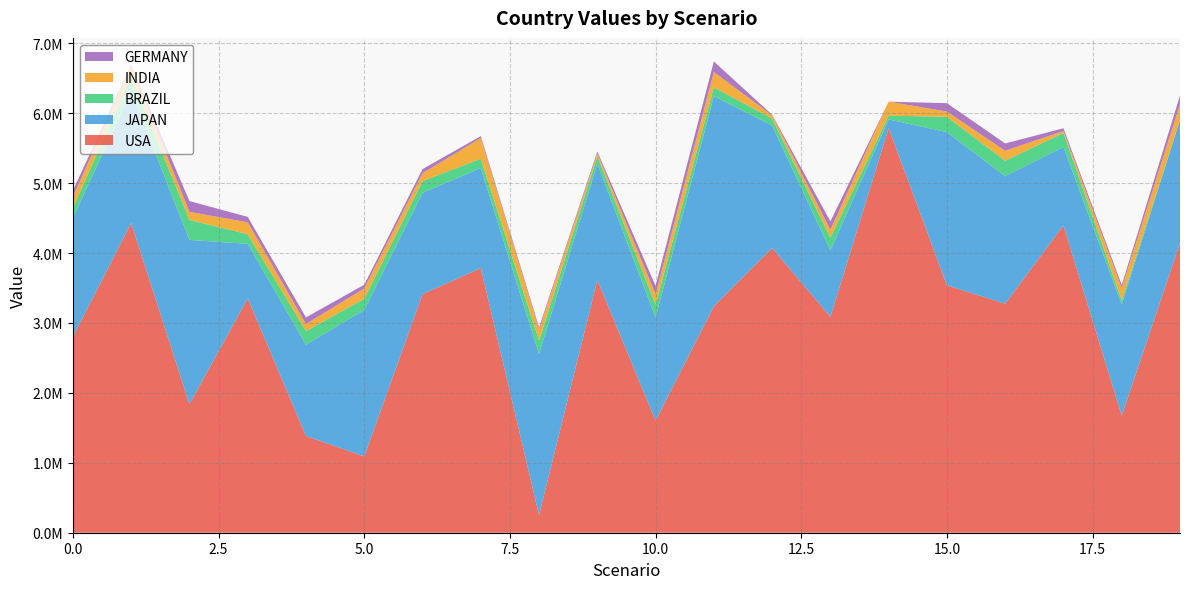

Reading left to right, list all the values displayed in this chart.

USA: 2800000.0	4430257.0	1837931.3	3351668.3	1384215.0	1091039.4	3411460.9	3784905.0	250931.2	3614355.0	1603753.2	3237549.6	4071988.4	3088527.6	5787006.3	3537807.9	3275900.6	4395474.2	1673776.4	4143406.4
JAPAN: 1700000.0	1882360.7	2349944.5	779979.4	1305355.5	2093478.6	1450317.1	1431303.7	2304868.6	1665738.9	1473818.9	3007080.0	1752357.7	948671.3	124247.0	2191831.3	1823650.9	1122236.7	1591417.3	1761660.3
BRAZIL: 145000.0	210023.8	285669.4	138034.3	195069.1	162587.7	166689.6	131662.9	191527.2	103500.1	184683.1	126296.8	99847.1	182909.3	54284.5	219158.6	221177.3	200871.4	56626.6	0.0
INDIA: 160000.0	144913.4	115801.9	170500.5	101083.2	147223.1	112952.9	297578.3	160372.6	41881.1	149657.6	218528.6	46086.7	113130.7	199537.7	74890.5	143094.3	27219.2	177205.9	225562.9
GERMANY: 90000.0	25224.7	154067.0	77227.1	93969.1	52757.4	59121.7	27104.5	29037.0	26749.7	118584.1	151007.1	8906.9	119803.4	0.0	120074.3	103759.2	38656.7	43820.3	122746.2